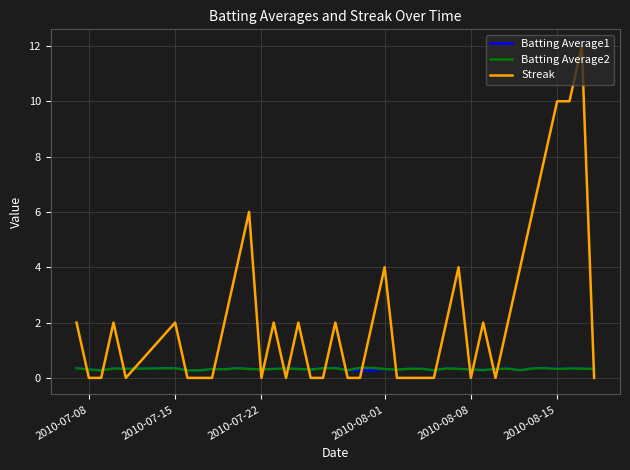

How many lines are shown in the chart?

3